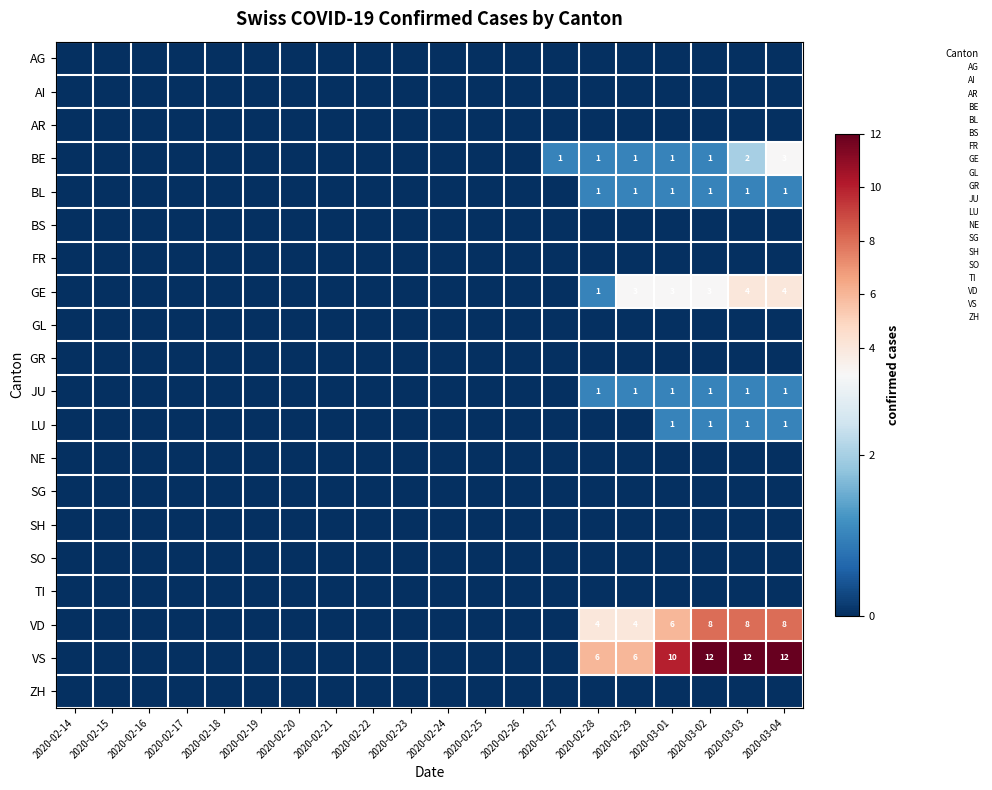

The BE series shows 0 at 2020-02-28. True or false?

False